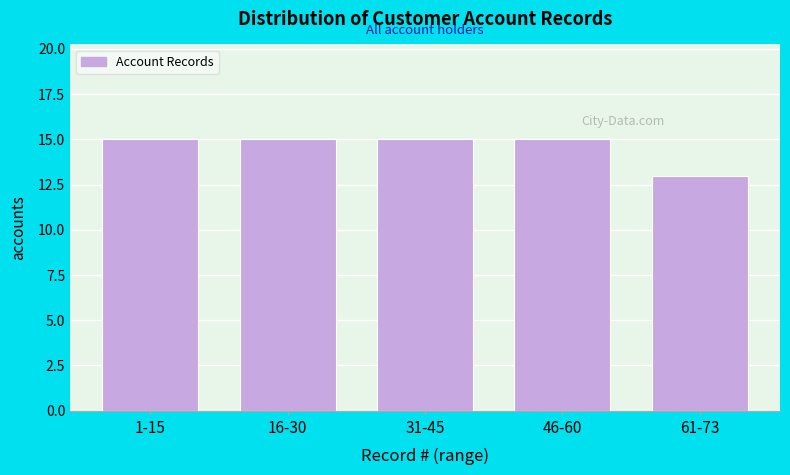

Reading right to left, list all the values displayed in this chart.

61-73=13	46-60=15	31-45=15	16-30=15	1-15=15